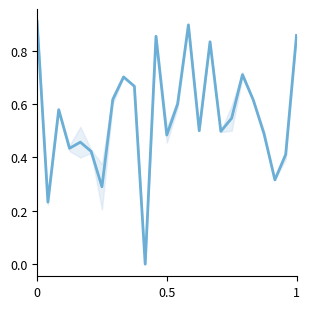

What is the maximum value shown in the chart?

0.9